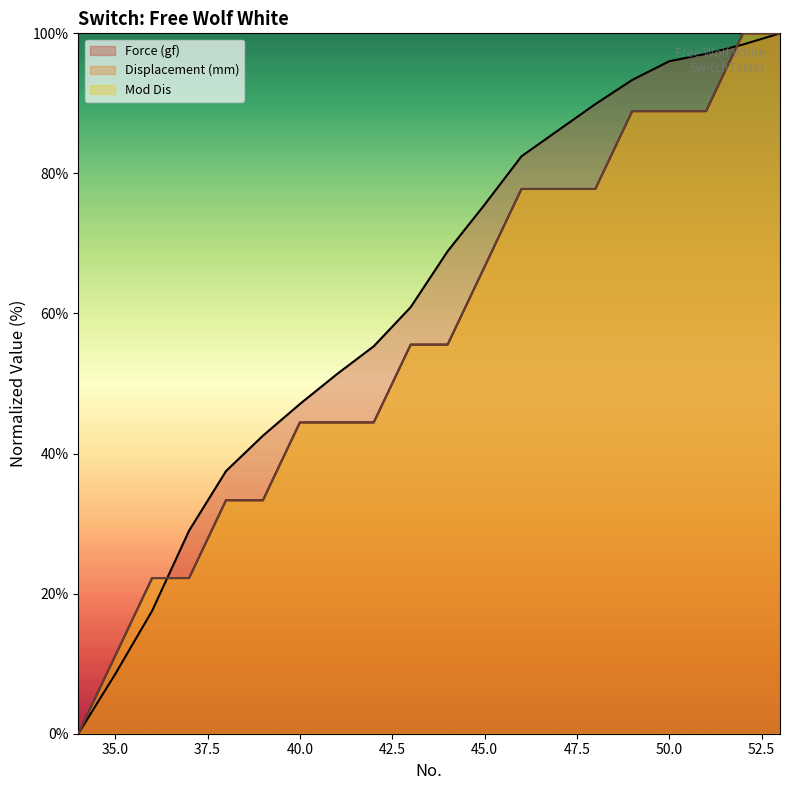

What is the value of the Displacement (mm) point at the 5th from the left?

33.3